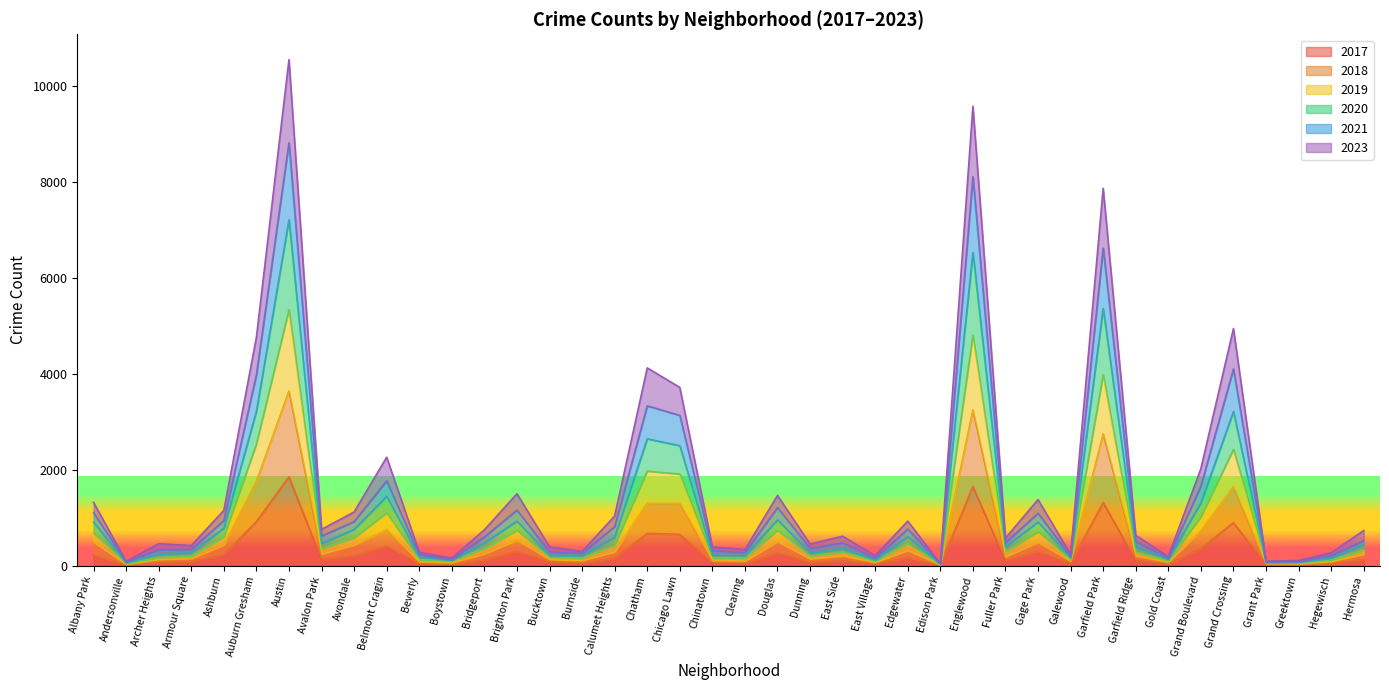

Rank the series at Gage Park from lowest to highest value.

2017, 2018, 2019, 2020, 2021, 2023